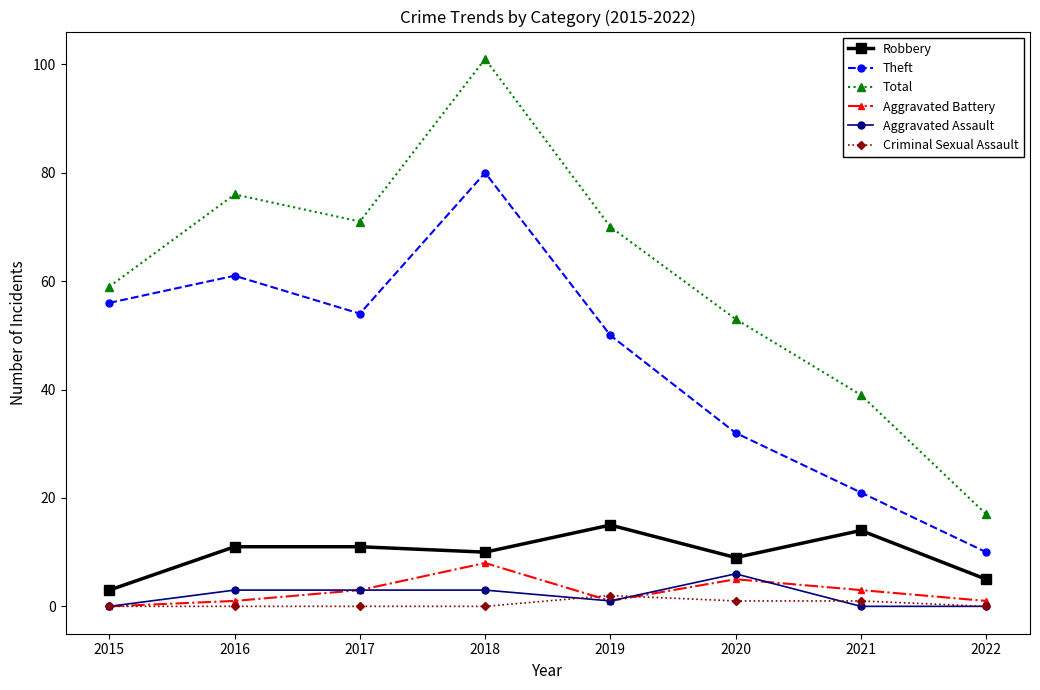

Reading left to right, what are all the values shown in this chart?

Robbery: 2015=3	2016=11	2017=11	2018=10	2019=15	2020=9	2021=14	2022=5
Theft: 2015=56	2016=61	2017=54	2018=80	2019=50	2020=32	2021=21	2022=10
Total: 2015=59	2016=76	2017=71	2018=101	2019=70	2020=53	2021=39	2022=17
Aggravated Battery: 2015=0	2016=1	2017=3	2018=8	2019=1	2020=5	2021=3	2022=1
Aggravated Assault: 2015=0	2016=3	2017=3	2018=3	2019=1	2020=6	2021=0	2022=0
Criminal Sexual Assault: 2015=0	2016=0	2017=0	2018=0	2019=2	2020=1	2021=1	2022=0